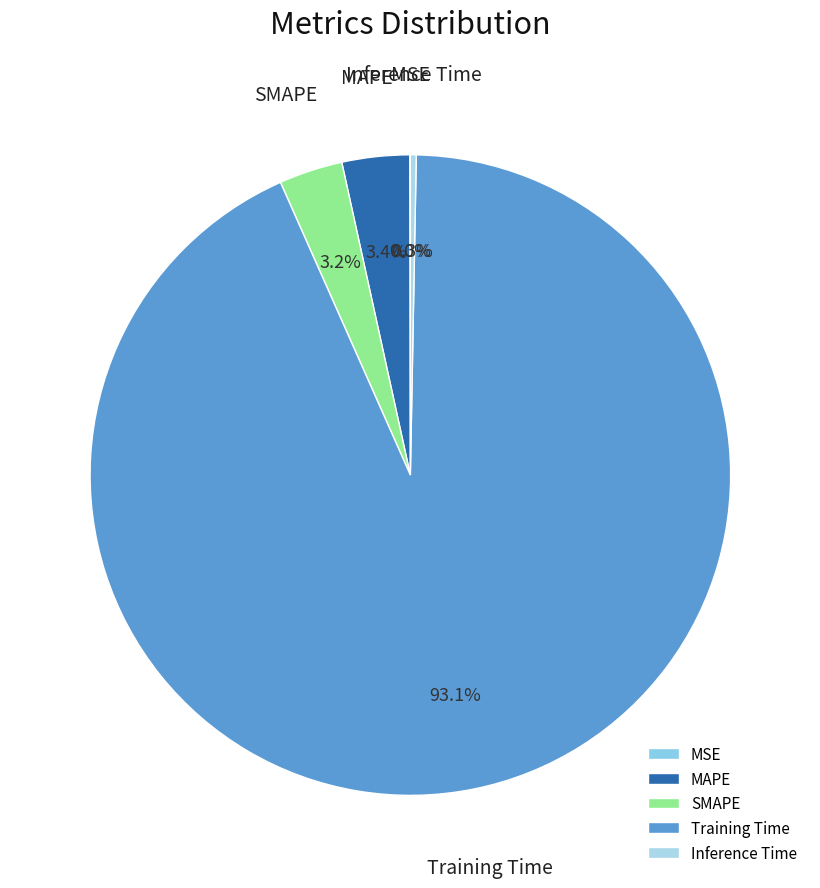

What portion of the pie excludes Inference Time?

99.7%